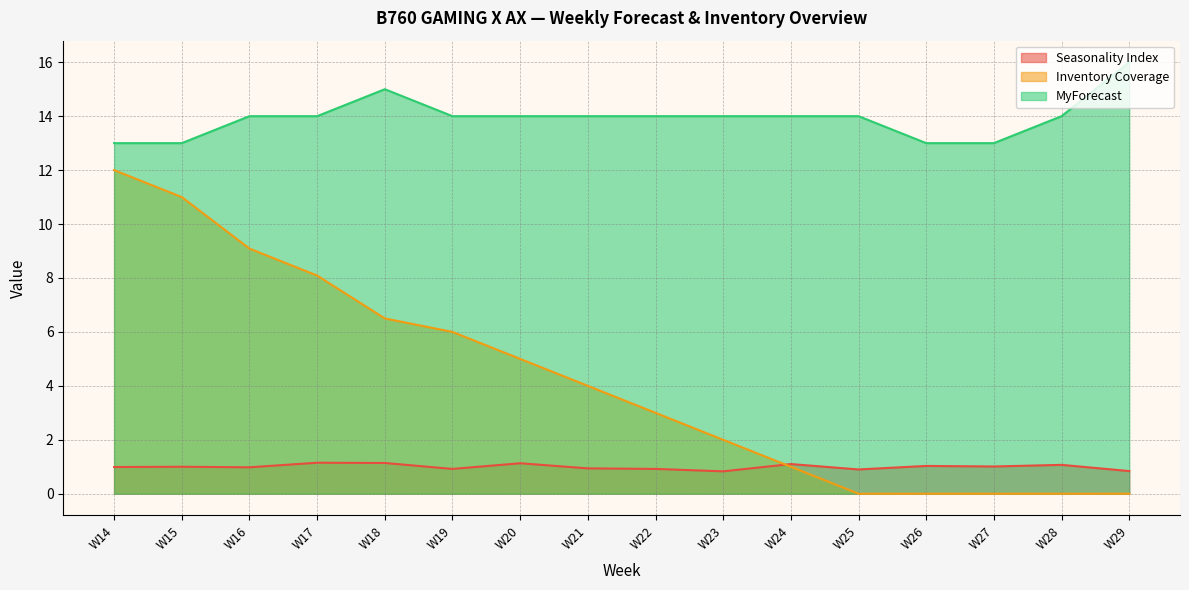

Reading left to right, what are all the values shown in this chart?

Seasonality Index: 1.0	1.0	1.0	1.1	1.1	0.9	1.1	0.9	0.9	0.8	1.1	0.9	1.0	1.0	1.1	0.8
Inventory Coverage: 12.0	11.0	9.1	8.1	6.5	6.0	5.0	4.0	3.0	2.0	1.0	0.0	0.0	0.0	0.0	0.0
MyForecast: 13.0	13.0	14.0	14.0	15.0	14.0	14.0	14.0	14.0	14.0	14.0	14.0	13.0	13.0	14.0	16.0